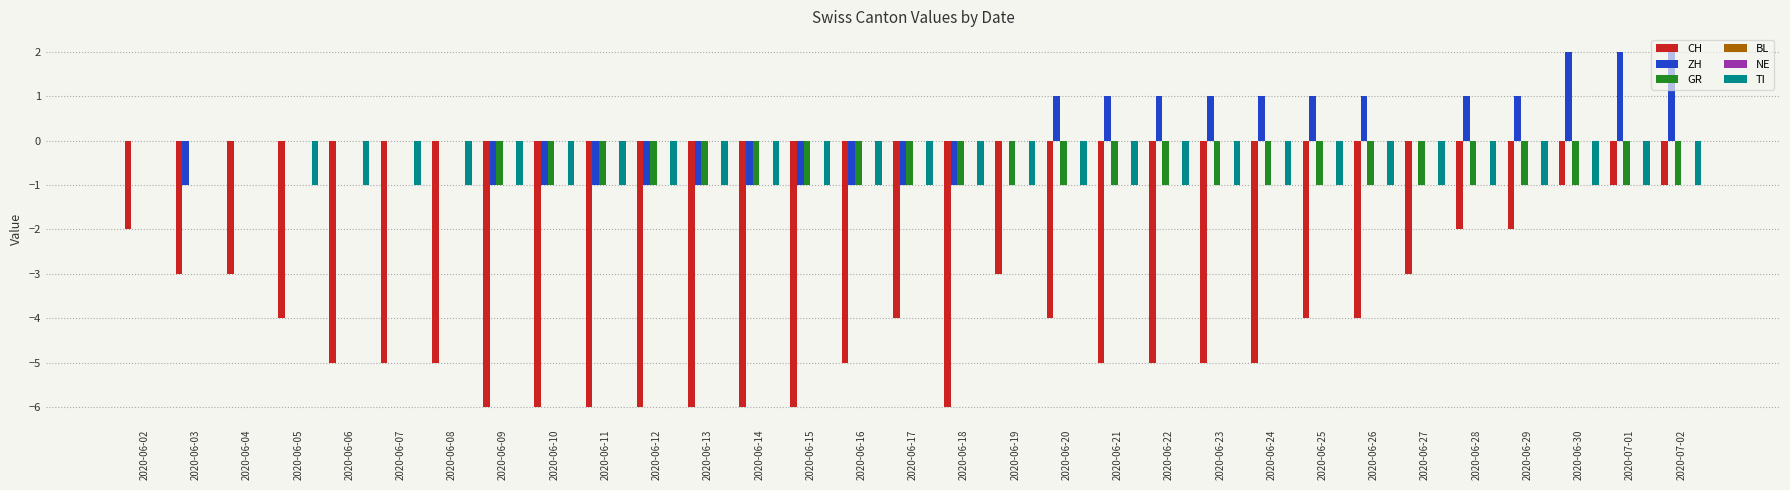

What is the label of the 21st bar from the right?

2020-06-12